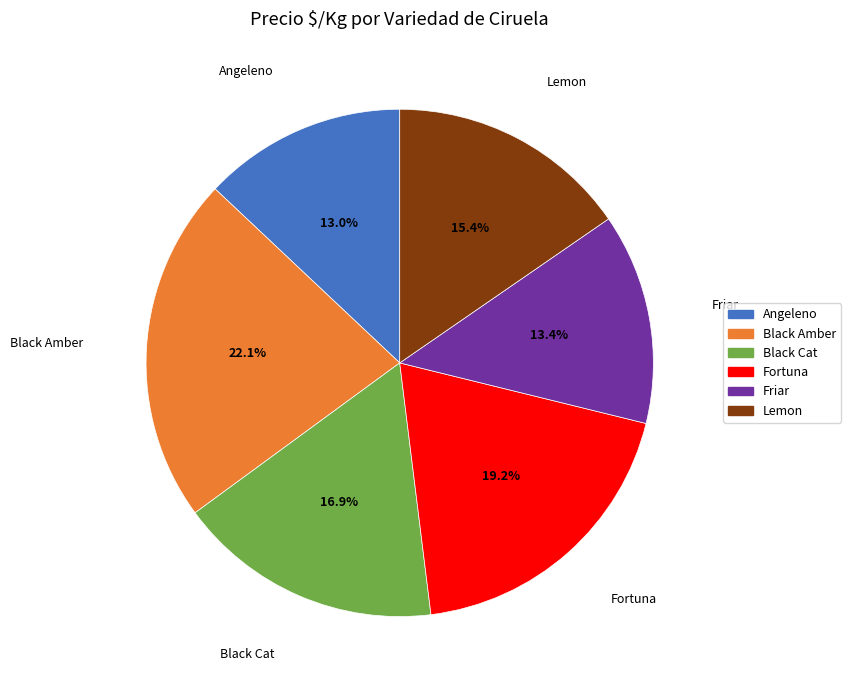

Is the sum of Angeleno and Fortuna greater than half?

No